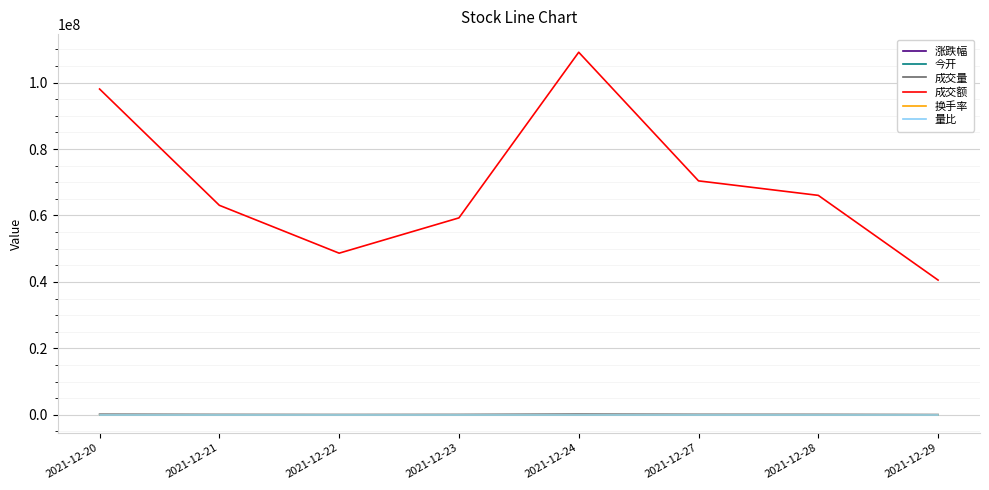

What is the total value across all series at 2021-12-21?

63172605.9